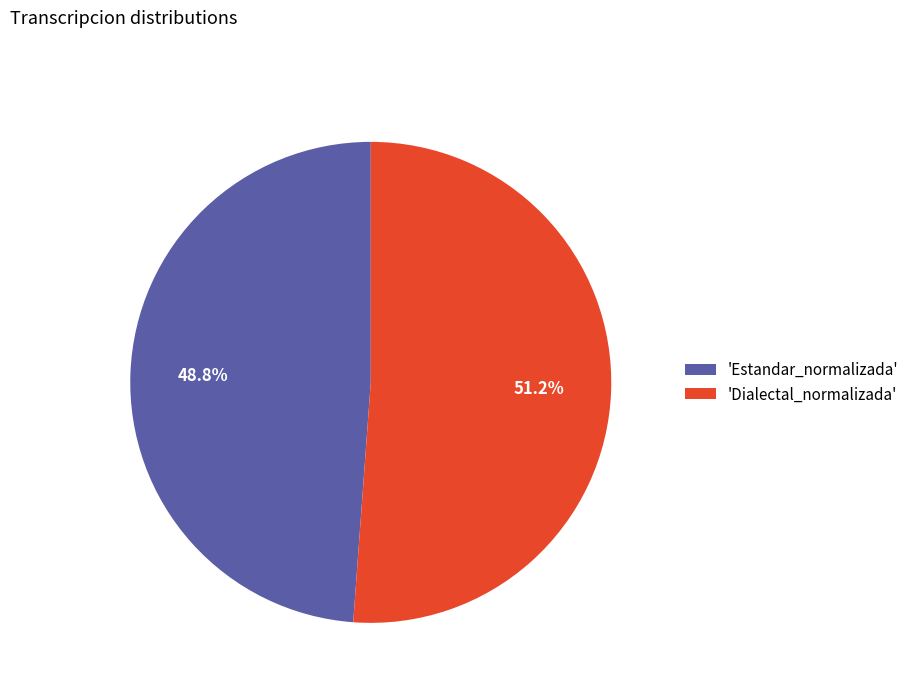

What is the ratio of the value at 'Estandar_normalizada' to the value at 'Dialectal_normalizada'?

1.0